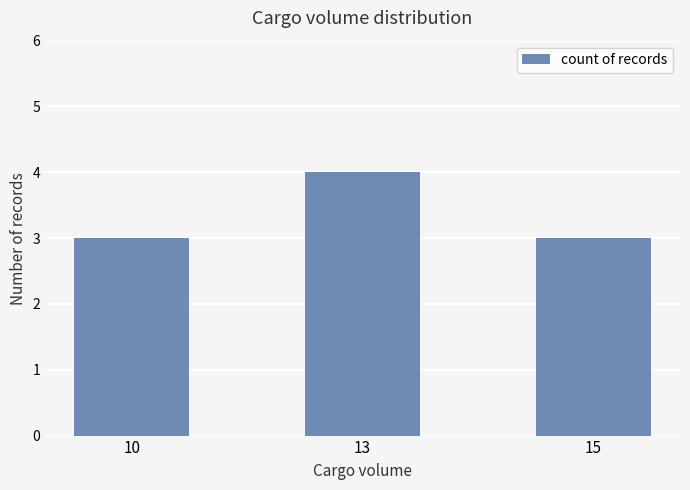

What is the average value?

3